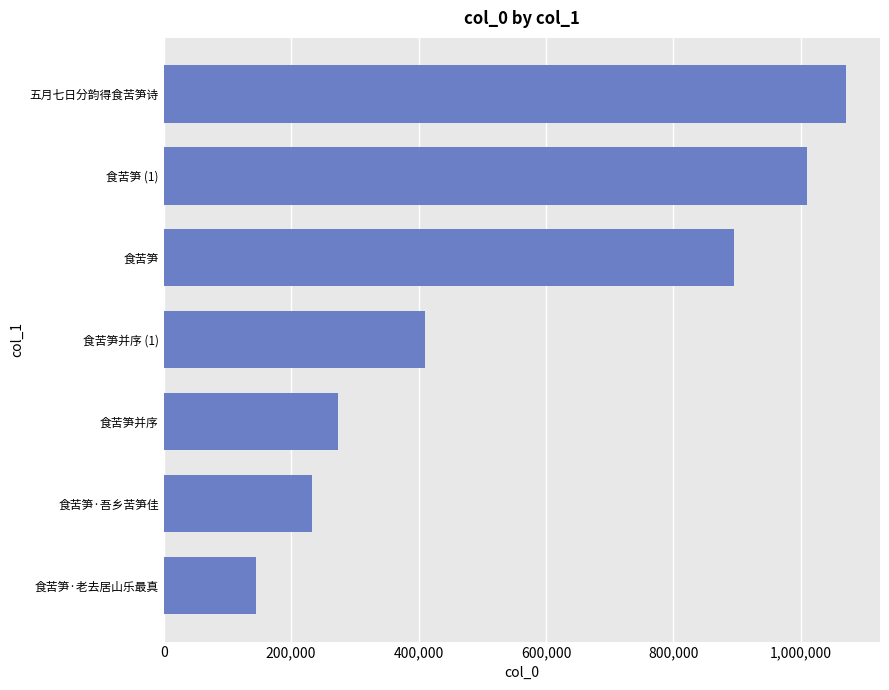

What is the average value?

576681